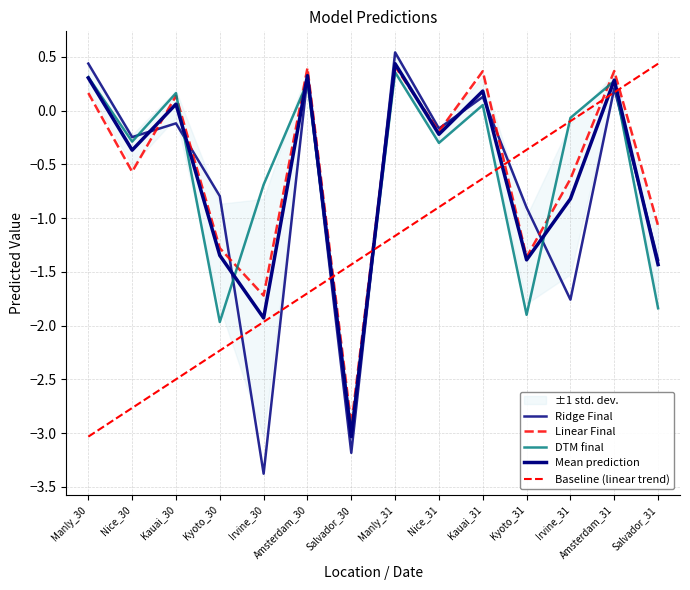

Which category has the highest value across all series?

Manly_31